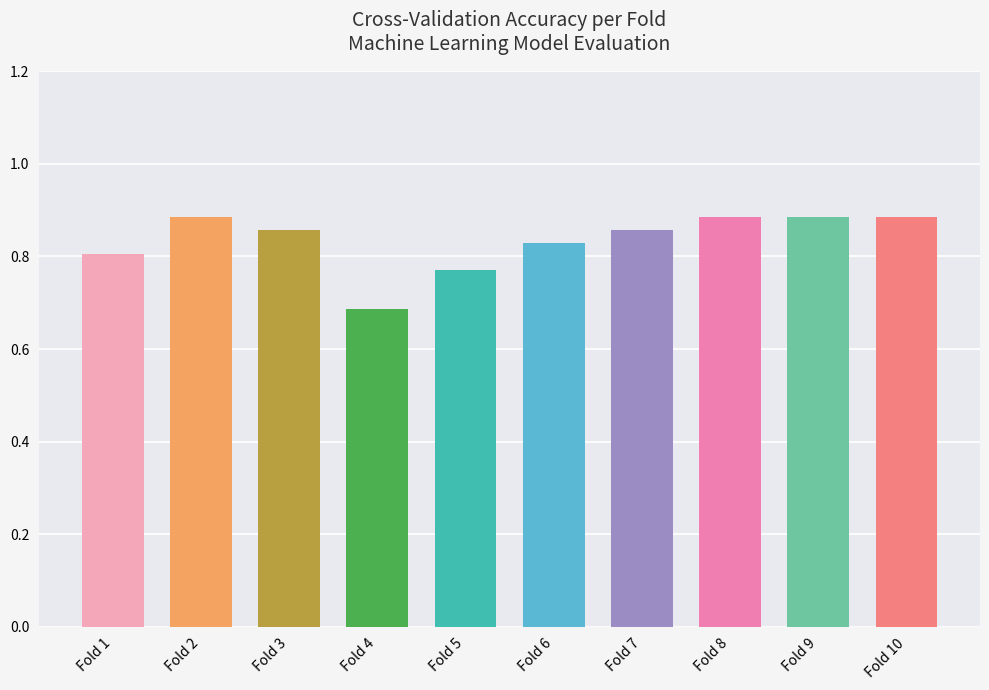

How many bars are there in total?

10